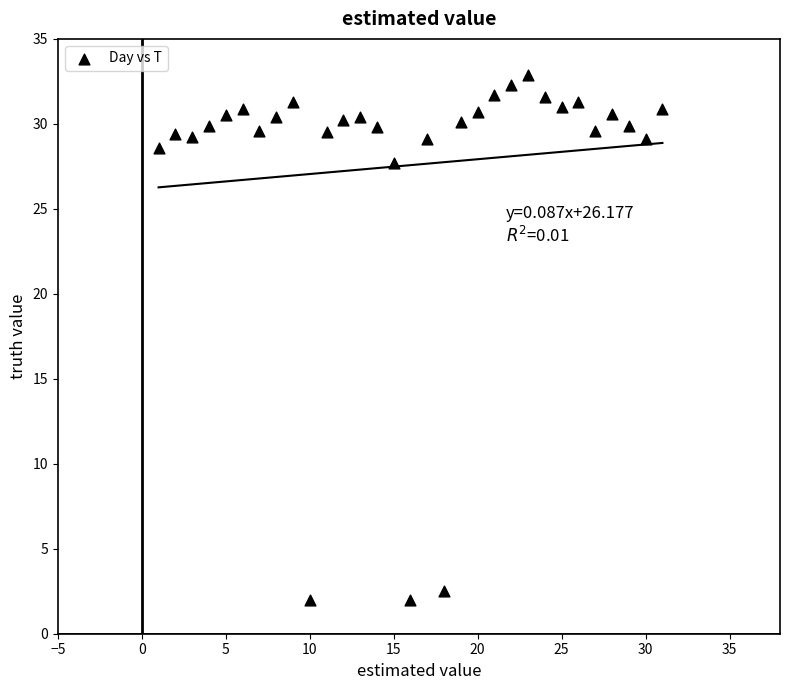

What is the range of Y values (max minus min)?

30.9